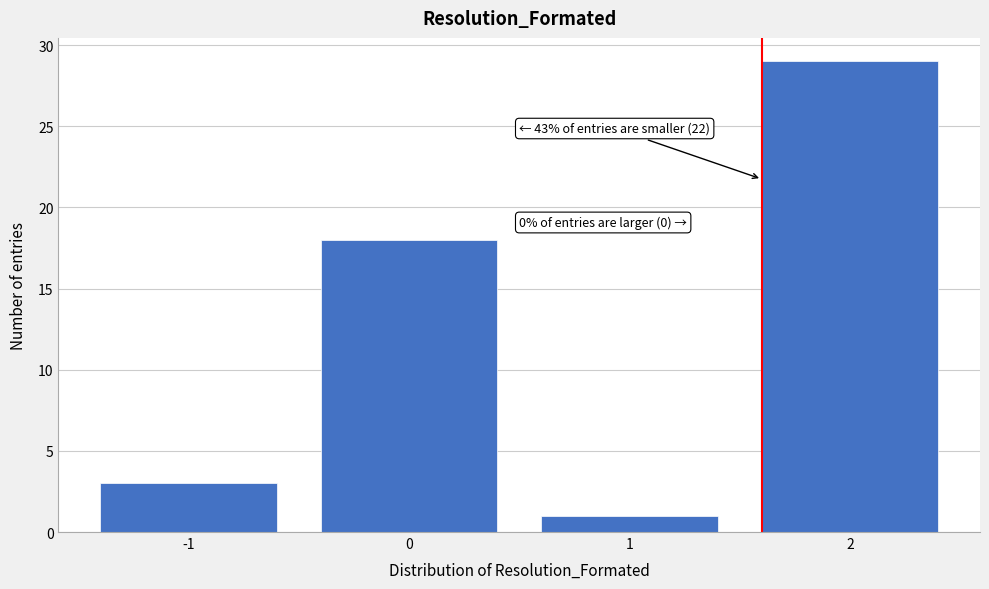

Over which range of the x-axis is the bar tallest?

1.5 to 2.5